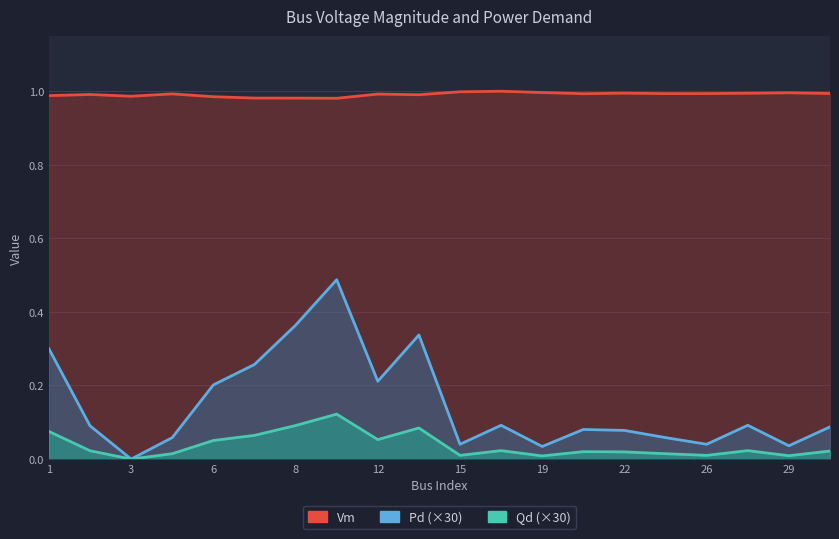

Between 2 and 9, which series saw the biggest shift?

Pd